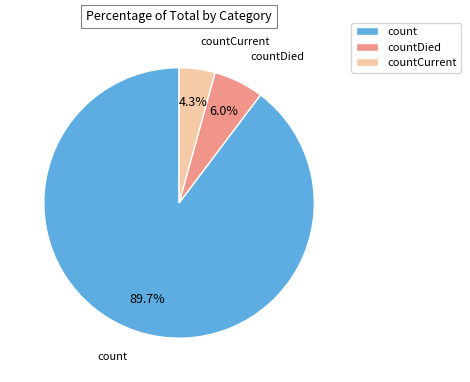

To the nearest percent, what is the combined percentage of count and countCurrent?

94%